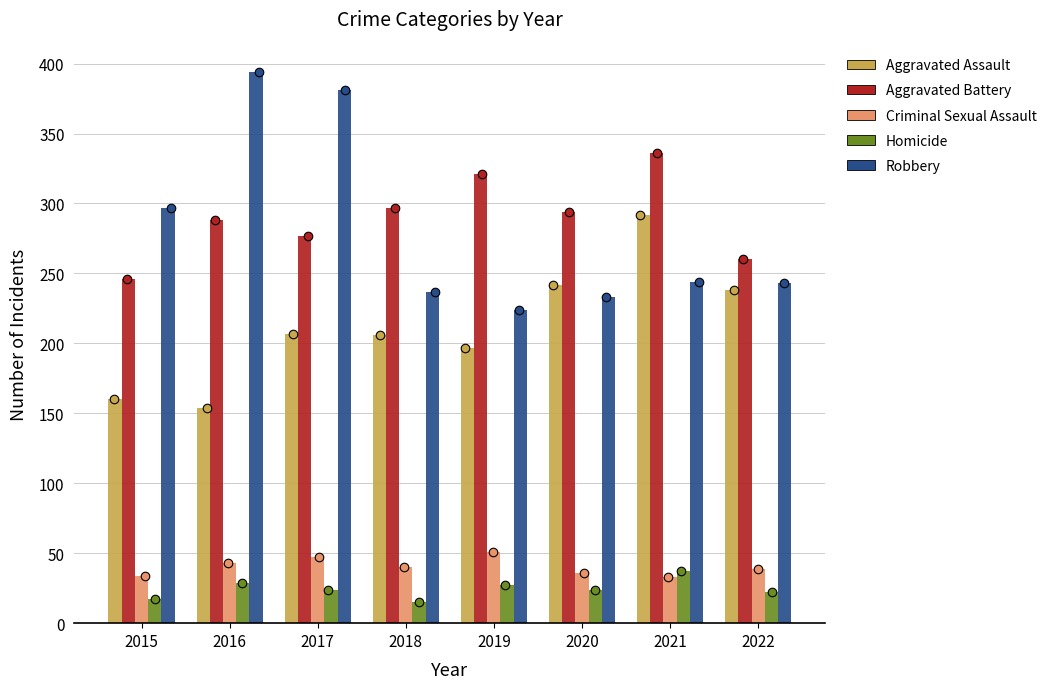

Which series has the widest spread of Y values?

Robbery